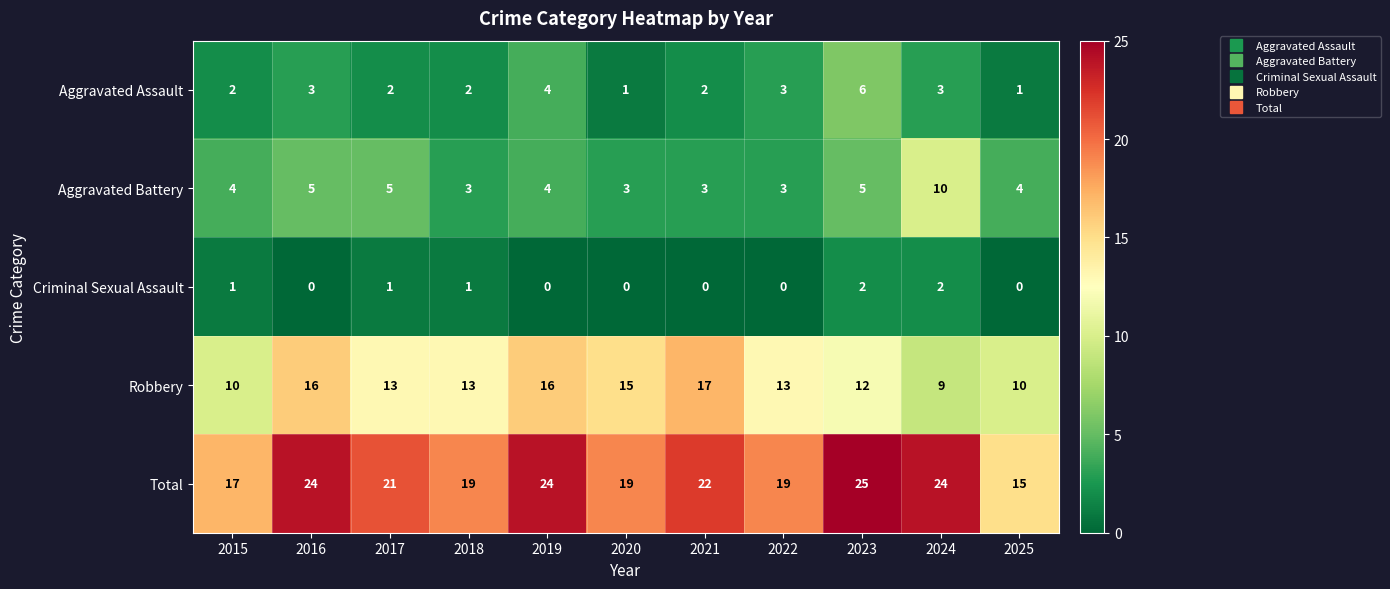

What is the highest value of the Aggravated Assault series?

6